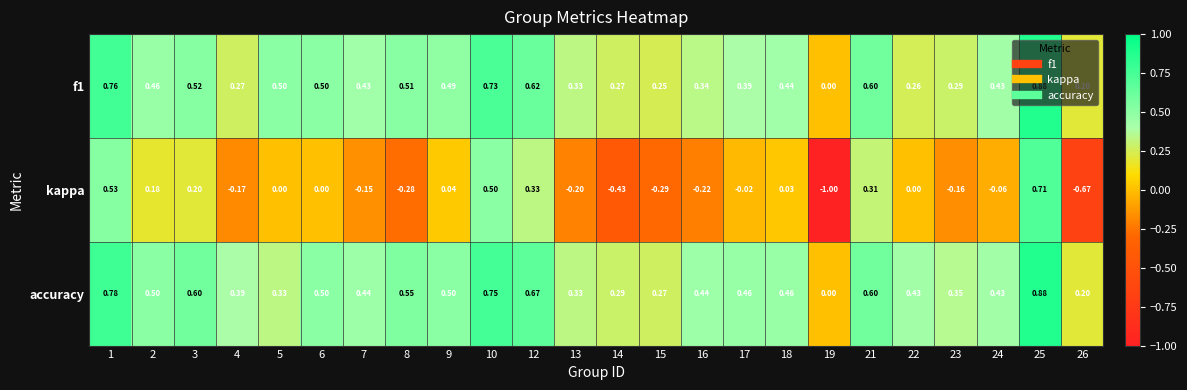

At which category does the chart reach its minimum across all series?

19